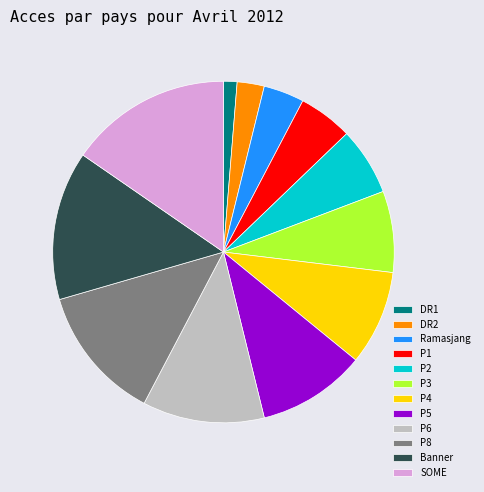

The DR1 slice represents 1% of the pie. True or false?

True